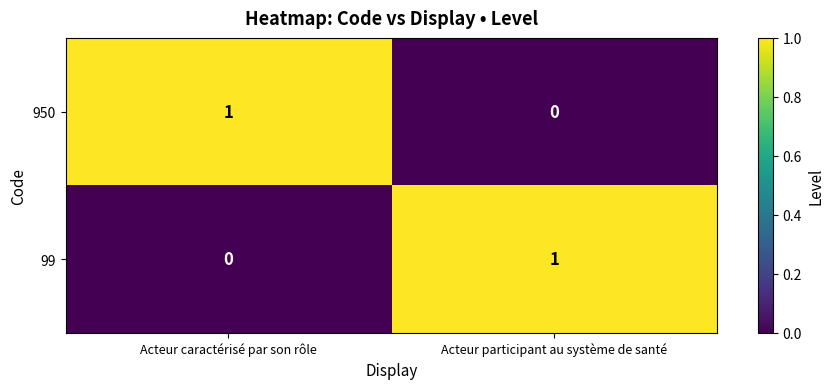

The value of 99 at Acteur participant au système de santé is 2. True or false?

False